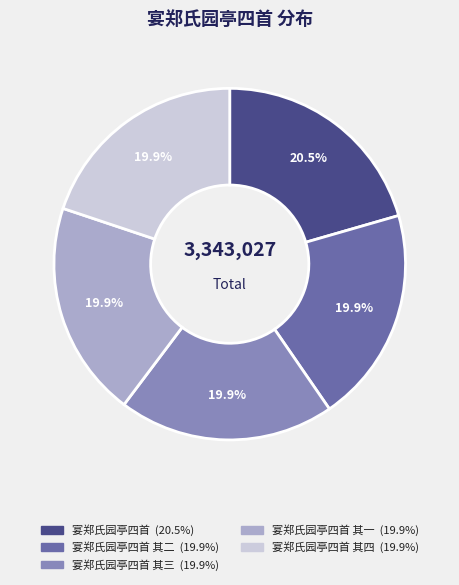

Is there a majority slice in this chart?

No